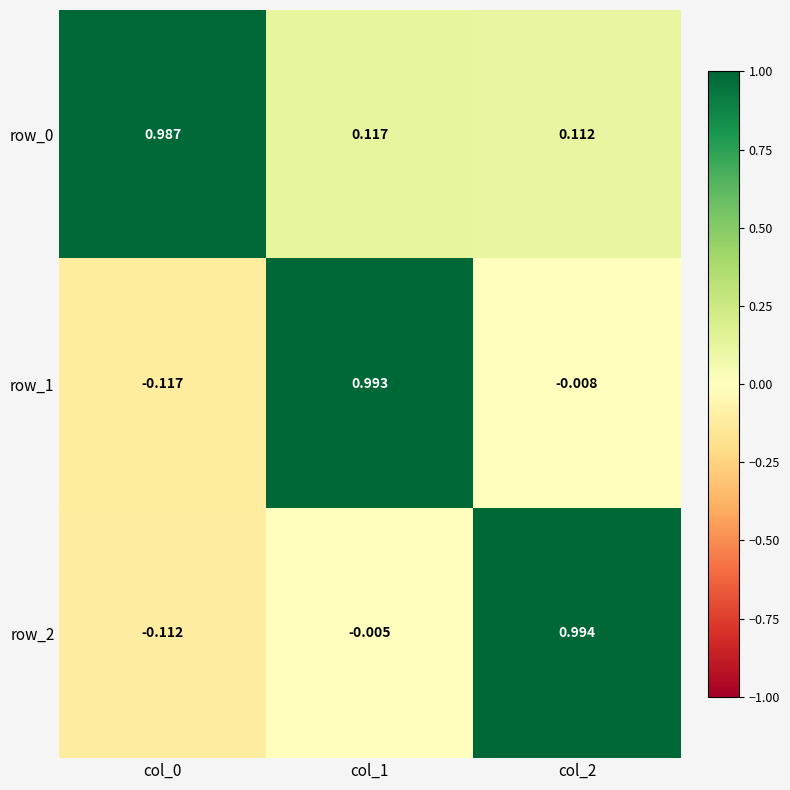

What is the total value across all series at col_2?

1.1